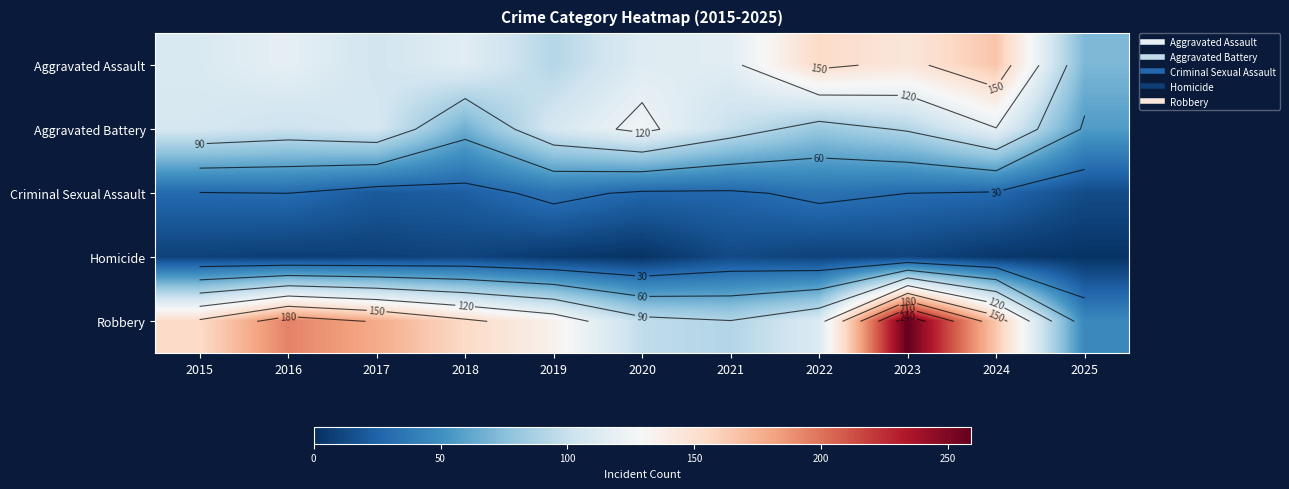

At which category is the sum across all series the highest?

2023